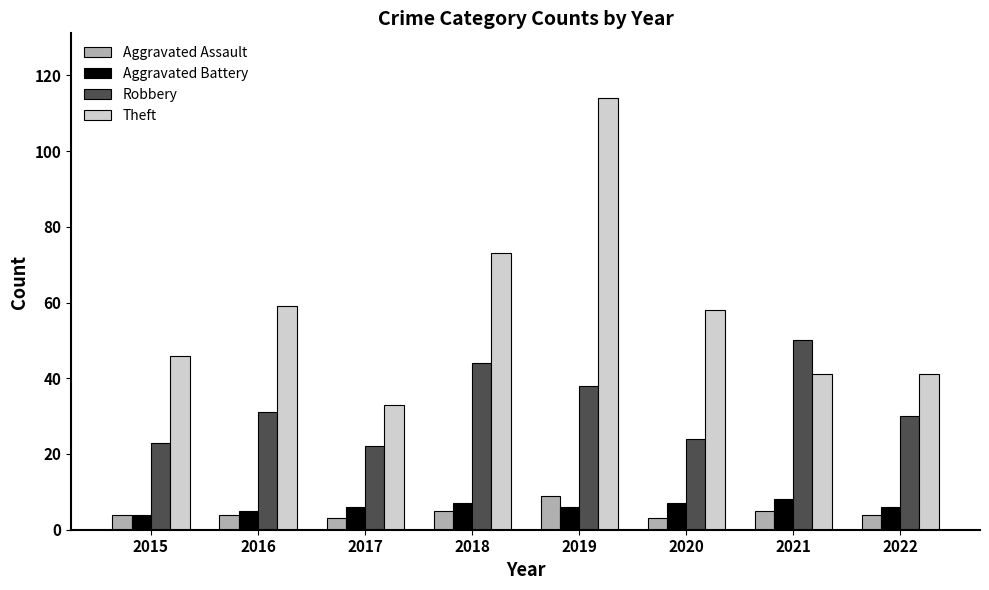

Are the bars grouped side by side (vs. stacked)?

Yes